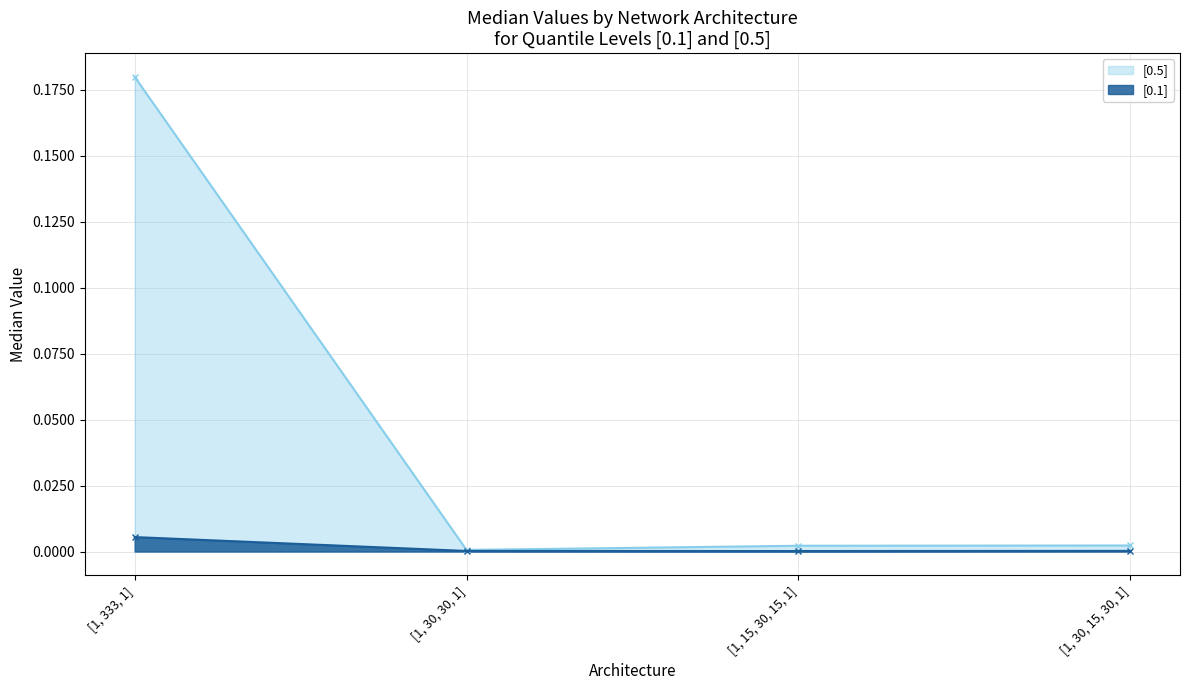

What is the label of the 3rd point from the right?

[1, 30, 30, 1]